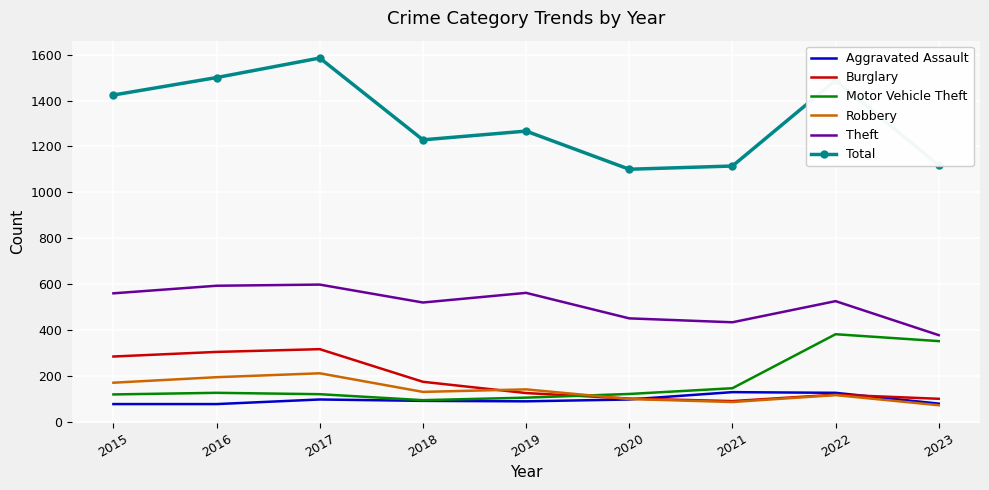

Is the value of Aggravated Assault at 2018 greater than the value of Total at 2015?

No